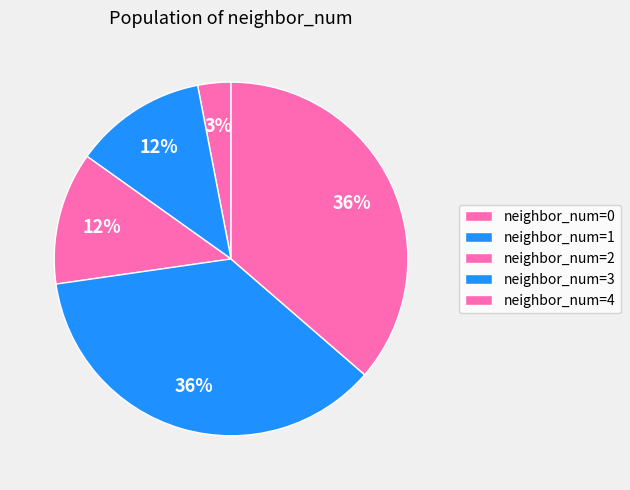

How many segments does this pie chart have?

5